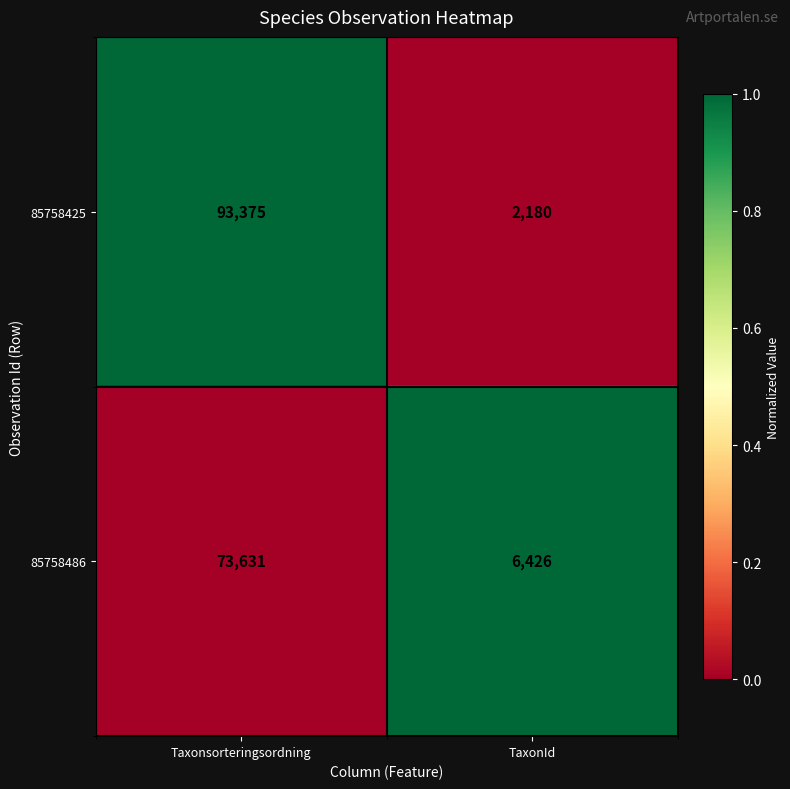

What value does the 85758486 series have at TaxonId?

6426